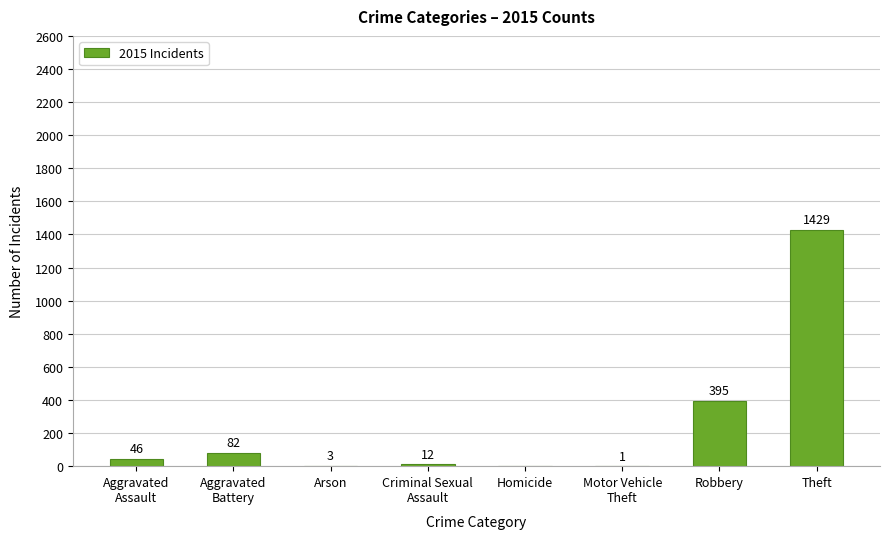

Which category has the highest value across all series?

Theft